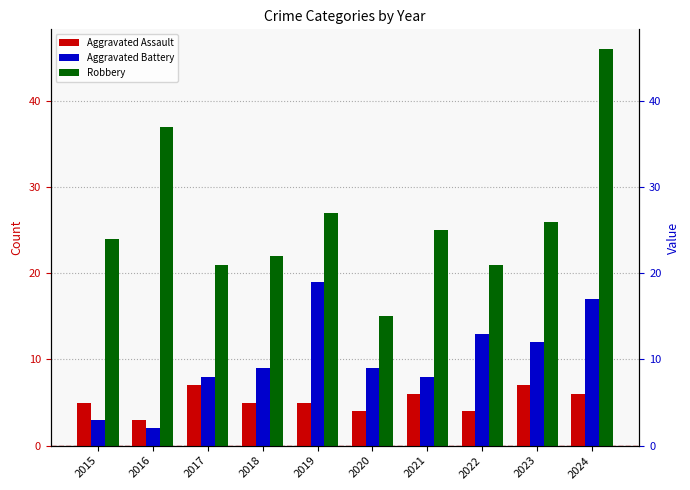

True or false: Aggravated Assault has a value of 3 at 2016.

True